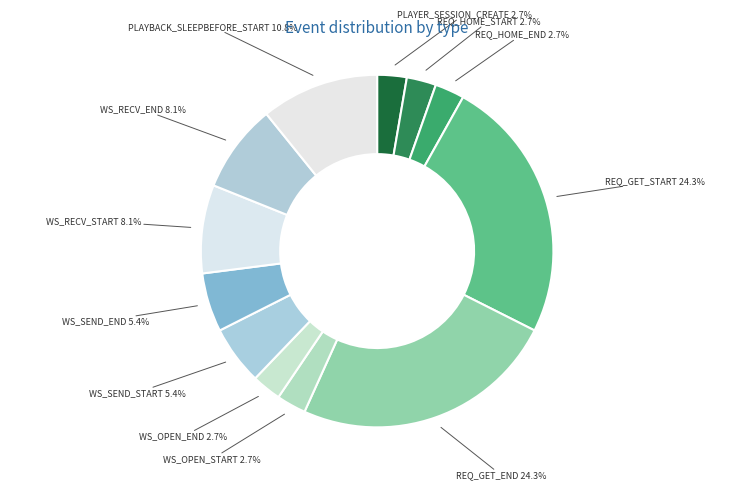

To the nearest percent, what is the combined percentage of REQ_GET_END and WS_OPEN_START?

27%